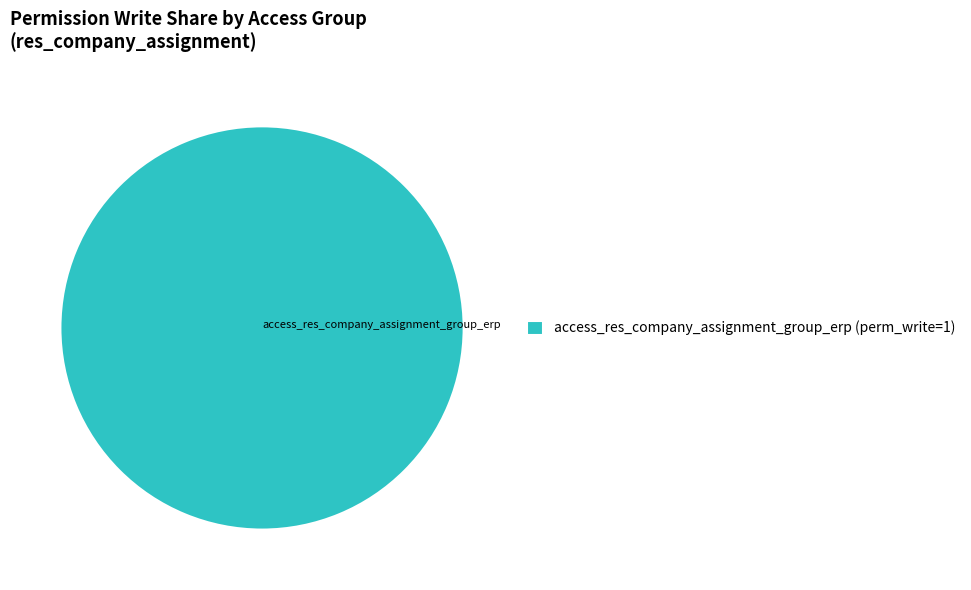

True or false: access_res_company_assignment_group_erp (perm_write=1) accounts for 100% of the total.

True